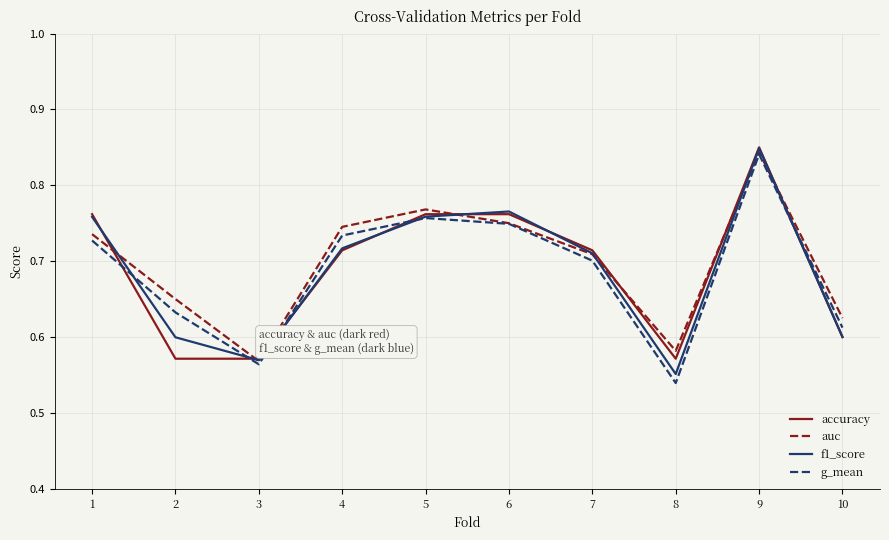

Which label corresponds to the largest value in the chart?

9